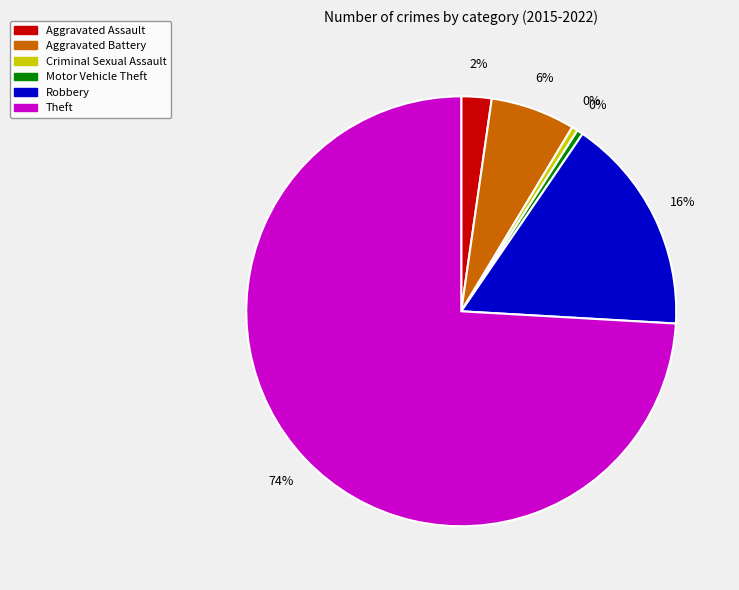

True or false: Aggravated Battery accounts for 6% of the total.

True